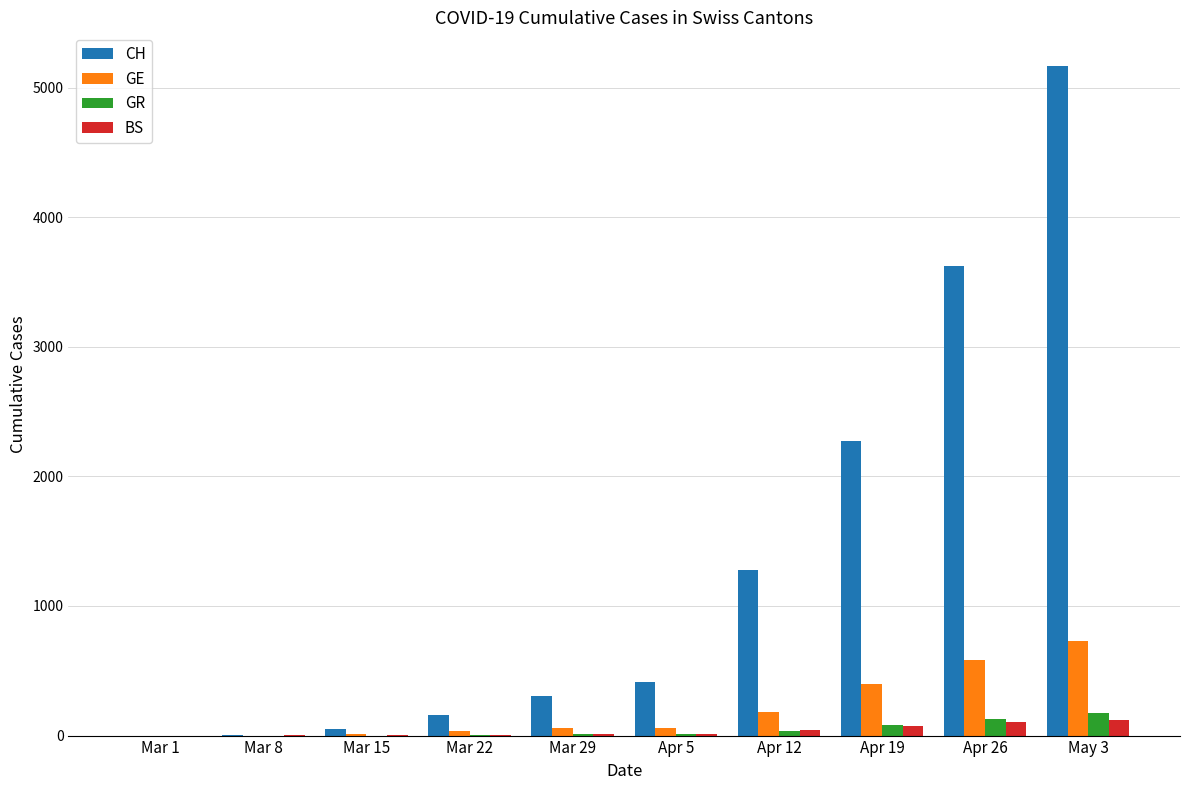

Which label corresponds to the largest value in the chart?

May 3